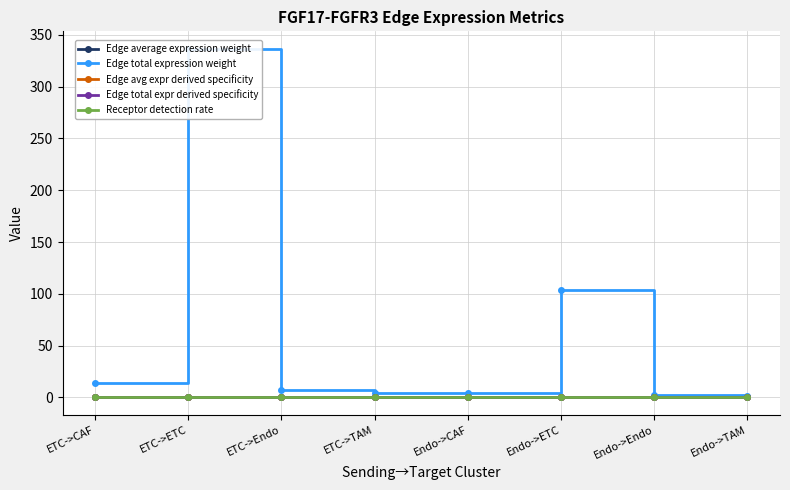

How many data points in Edge total expression weight are less than 7?

4